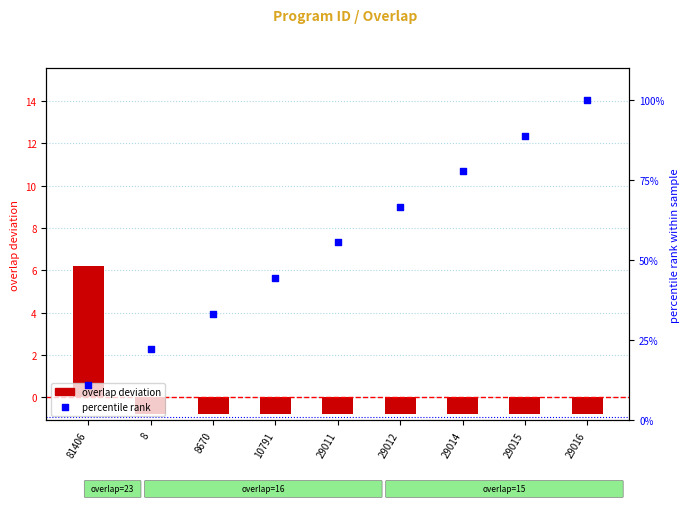

Which series has the largest total across all categories?

percentile rank